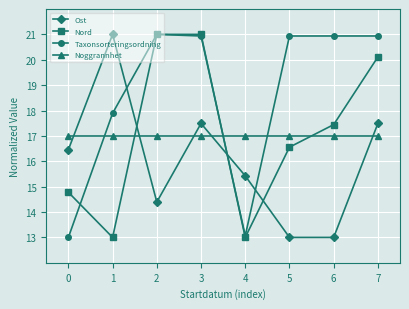

What value does the Noggrannhet series have at 1?

17.0